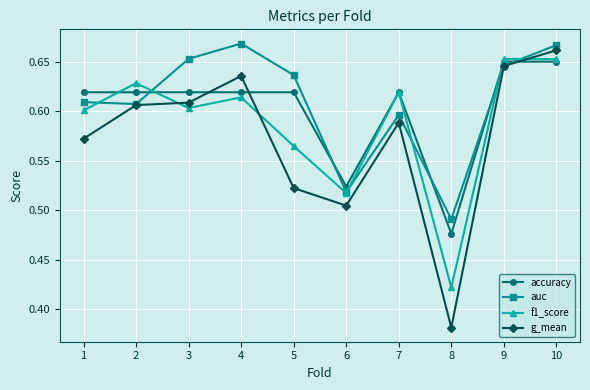

The auc series shows 1.0 at 4. True or false?

False